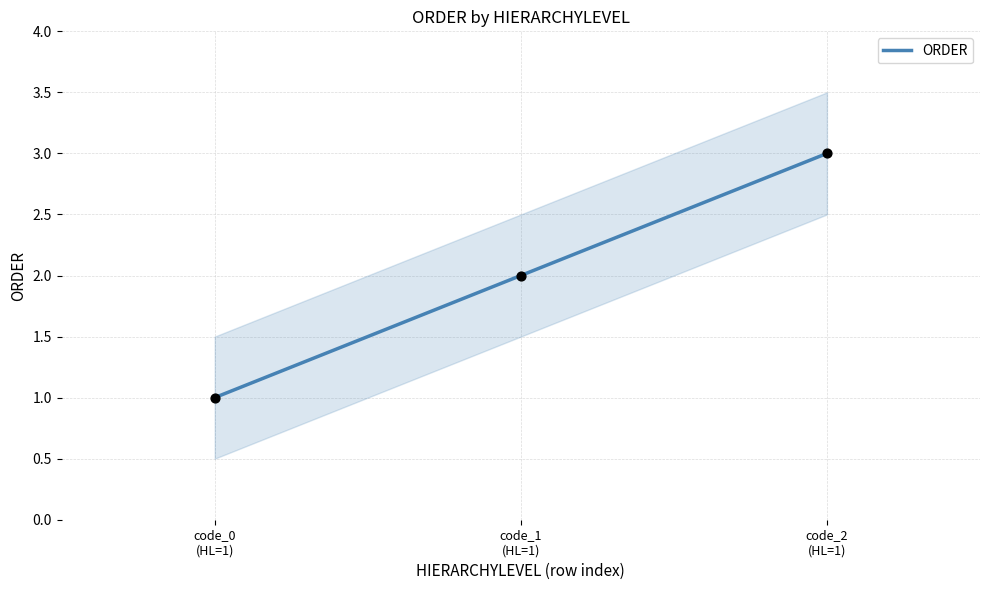

What is the change in value from code_1
(HL=1) to code_2
(HL=1)?

+1